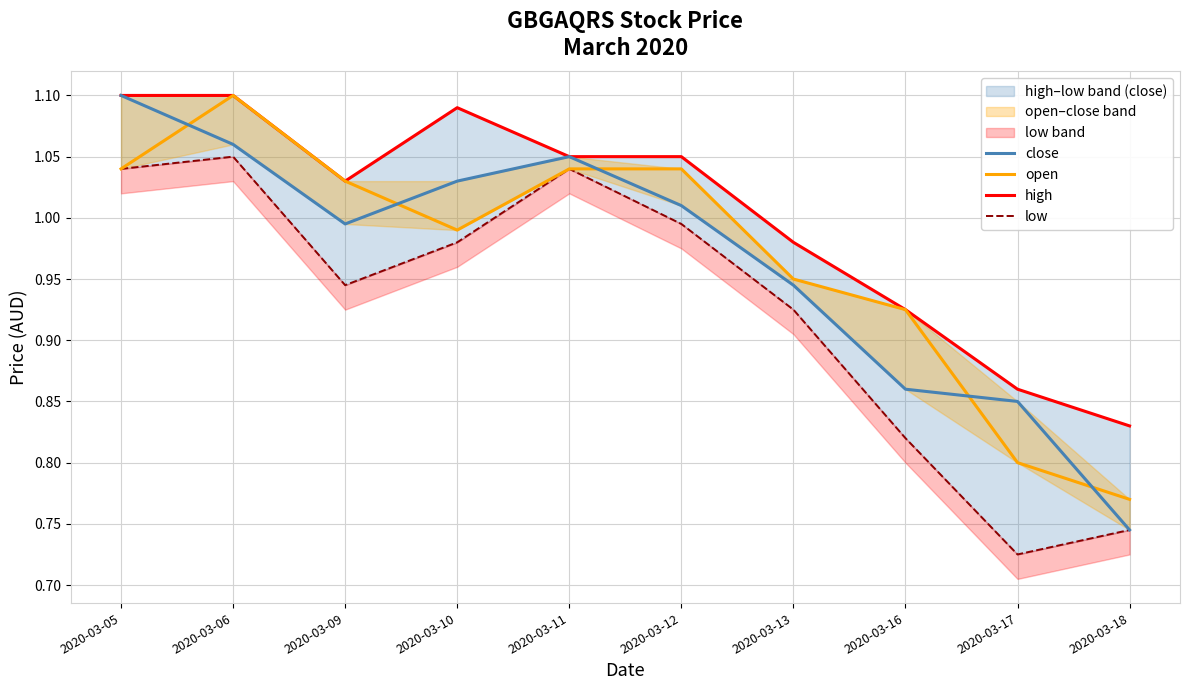

Which series has the largest range (max minus min)?

close